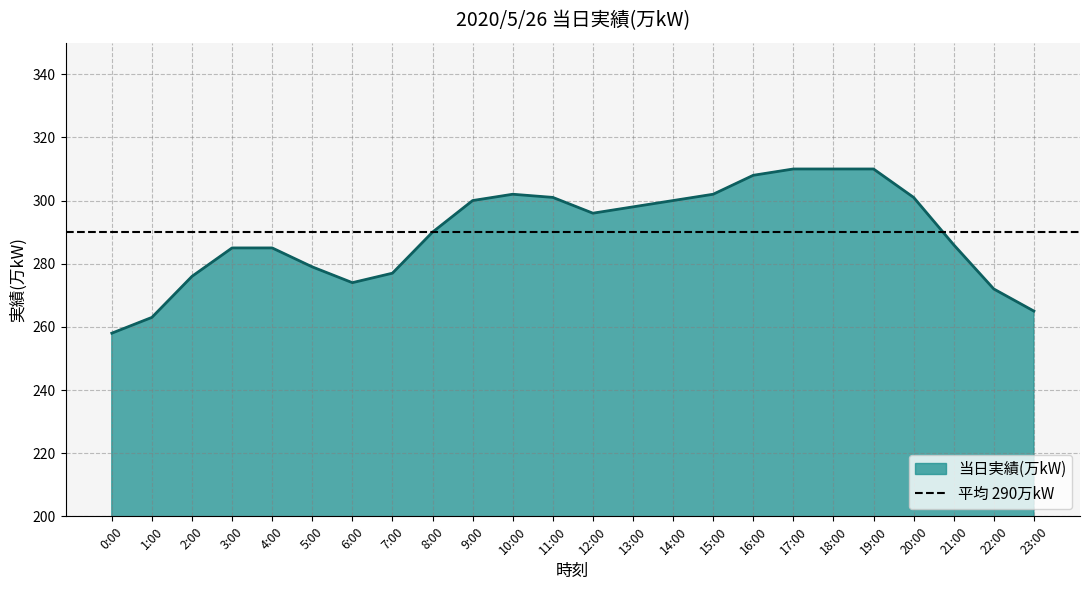

Which category has the lowest value in the 当日実績(万kW) series?

0:00